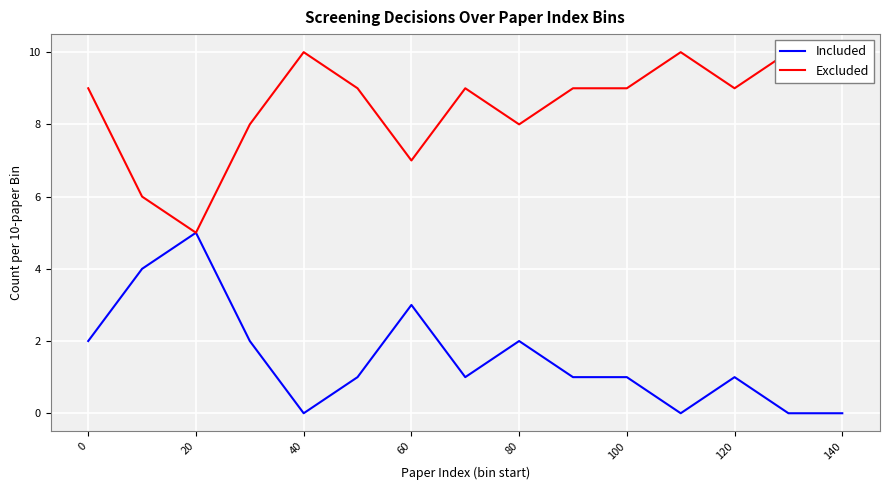

What is the highest value of the Included series?

5